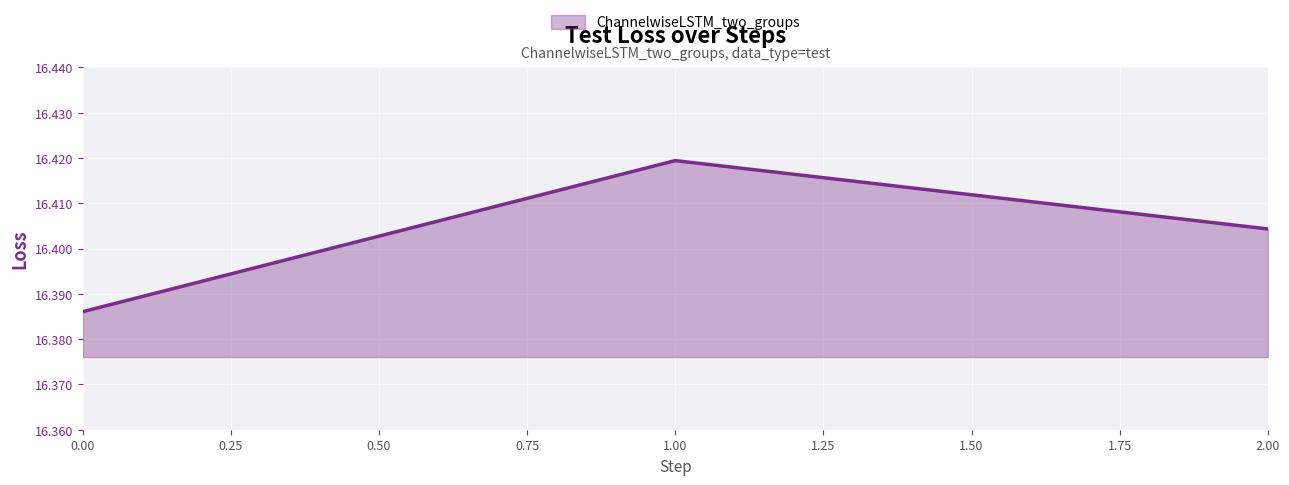

Count the values in the range 16 to 17.

3